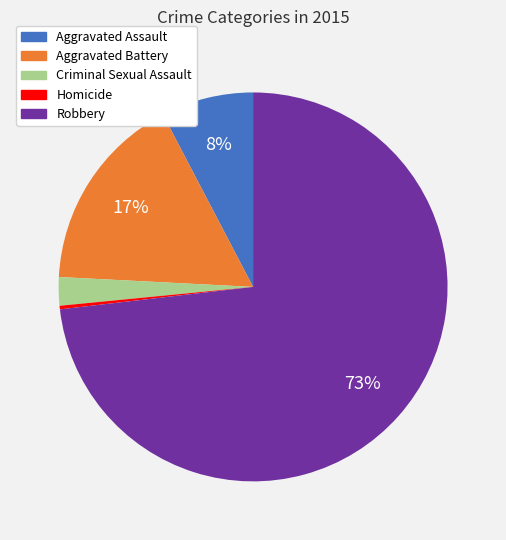

Do Aggravated Battery and Homicide together represent more than half of the pie?

No